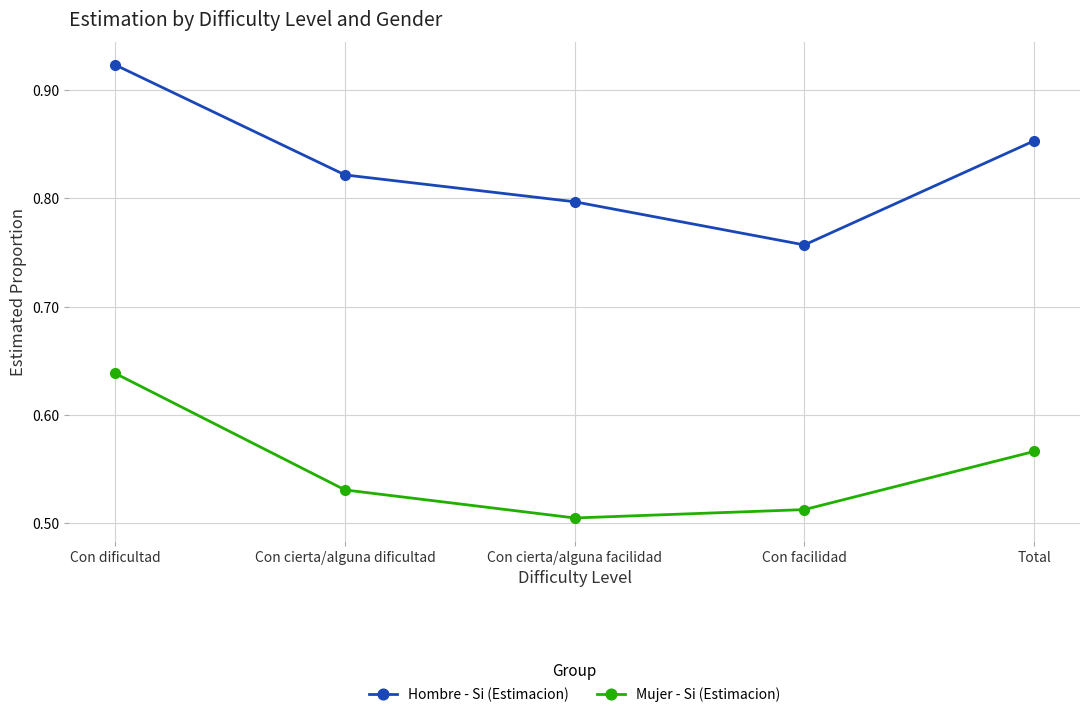

Is this an area chart (filled region under the line)?

No